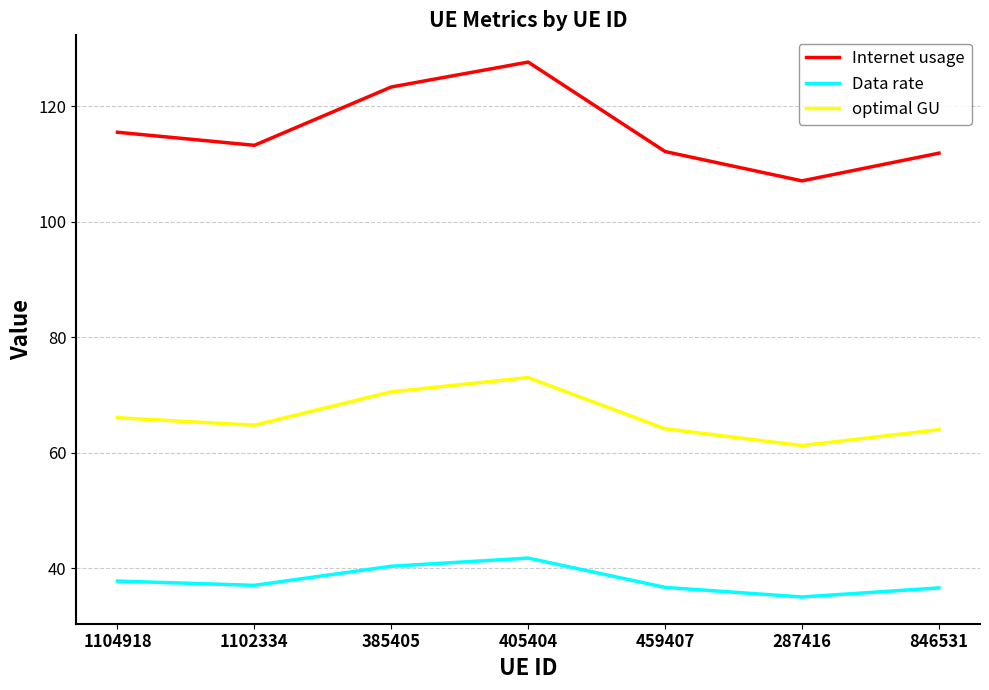

Which category has the lowest value across all series?

287416